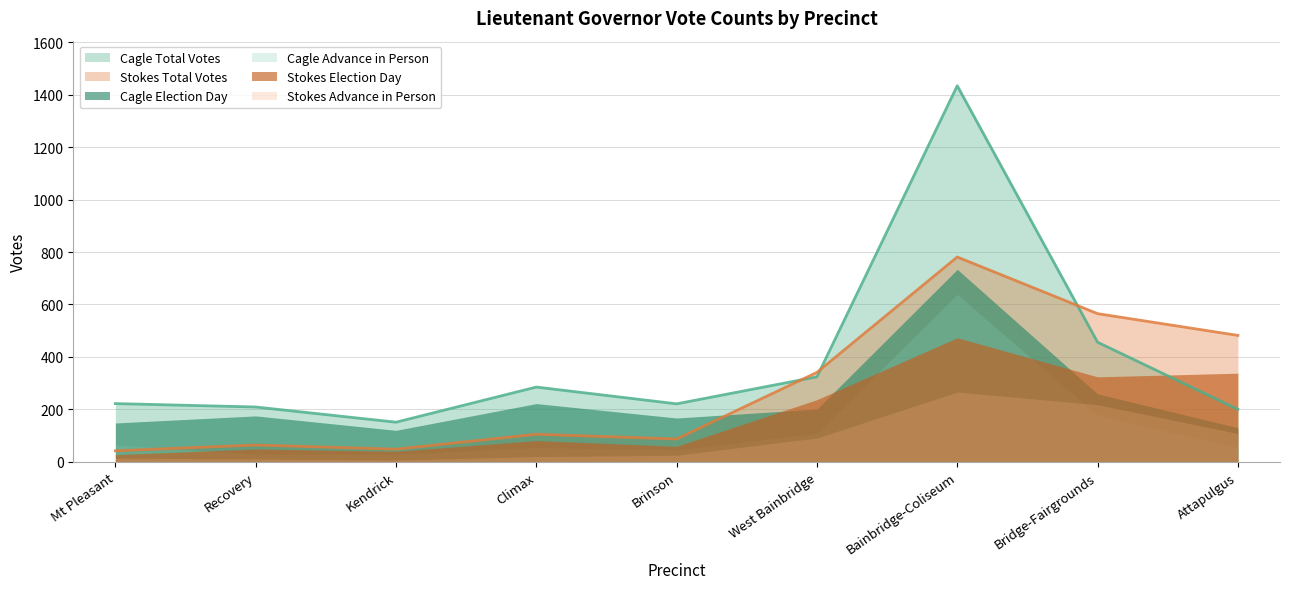

What is the label of the 5th point from the left?

Brinson